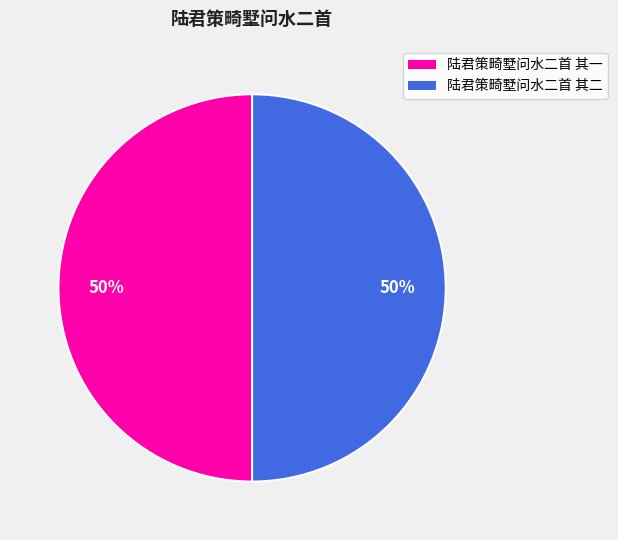

Is the sum of 陆君策畸墅问水二首 其一 and 陆君策畸墅问水二首 其二 greater than half?

Yes